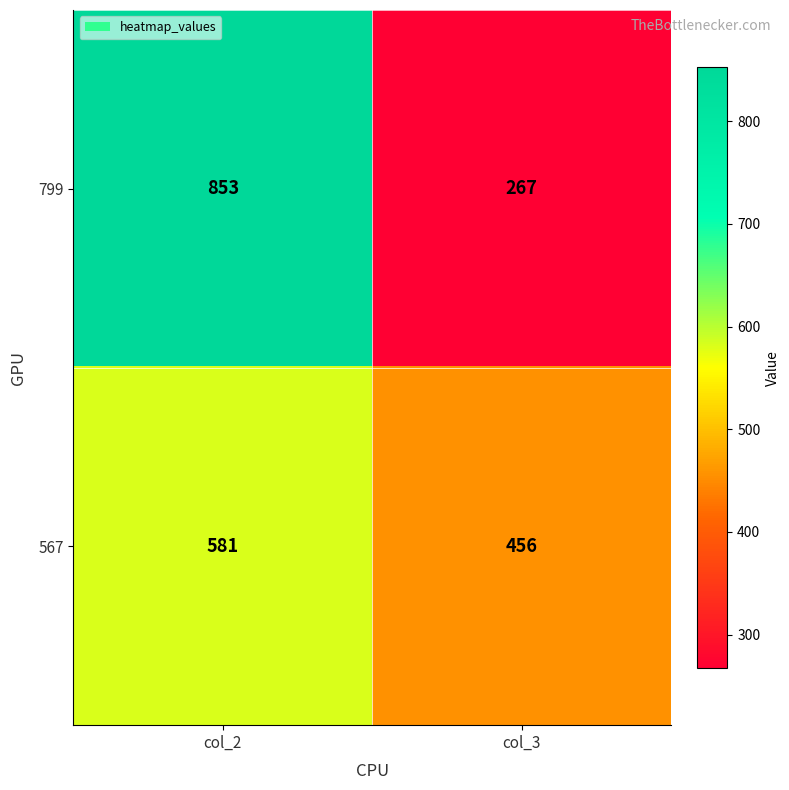

What is the difference between the 799 values at col_3 and col_2?

586